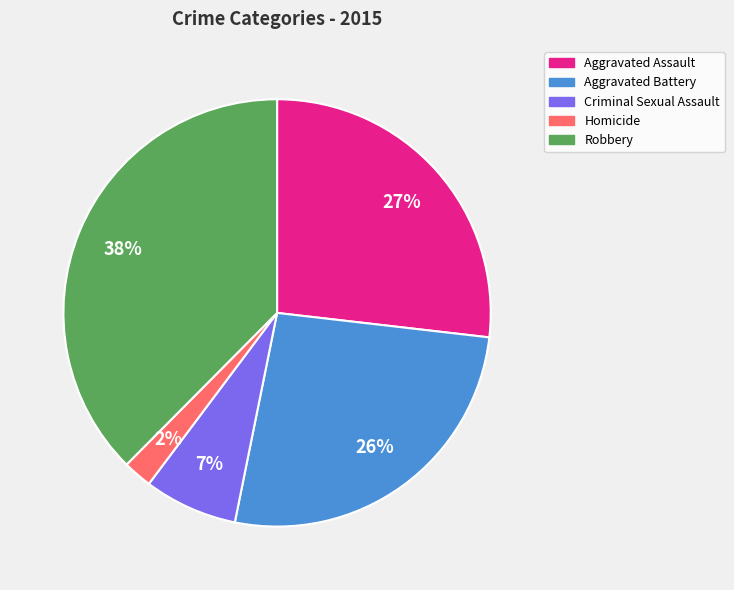

Does any single category account for the majority?

No